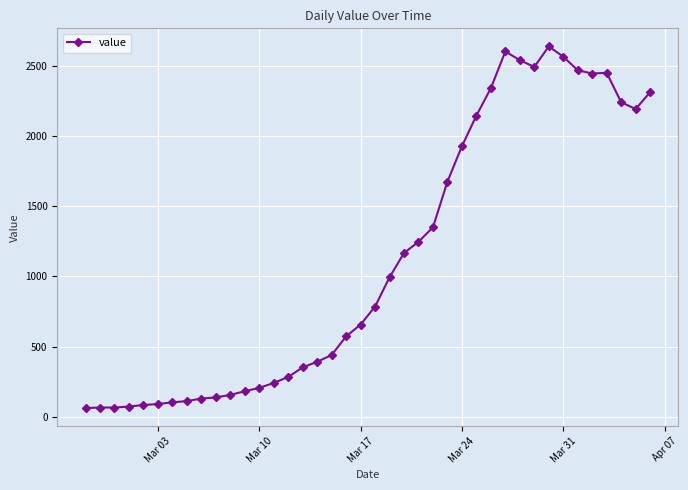

What is the average value?

1125